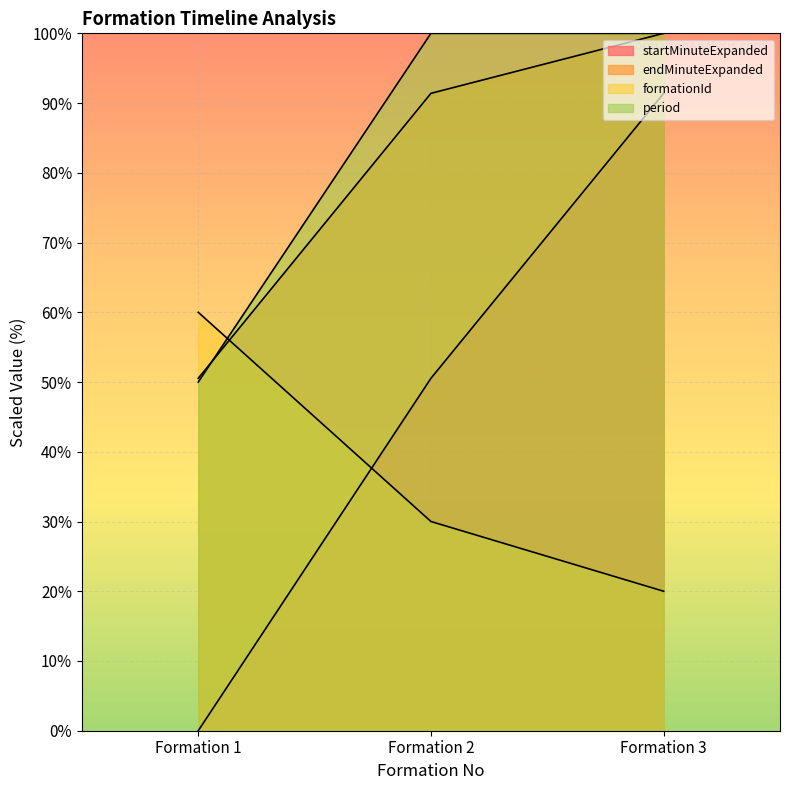

How many lines are shown in the chart?

4